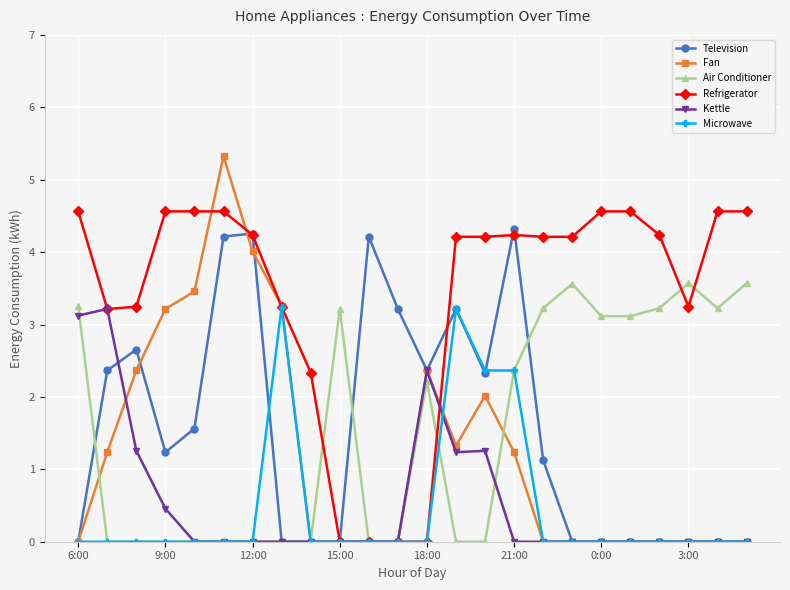

What is the maximum value shown in the chart?

5.3